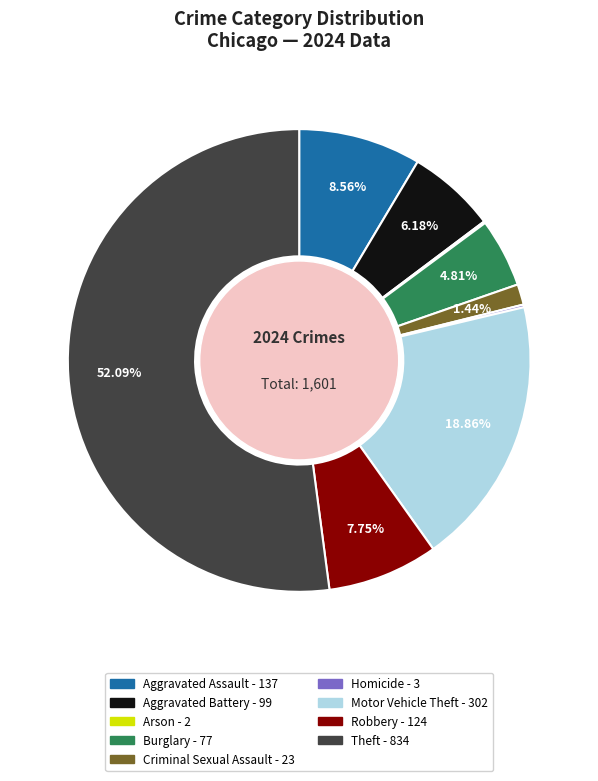

What is the total percentage of Criminal Sexual Assault and Theft?

53.5%